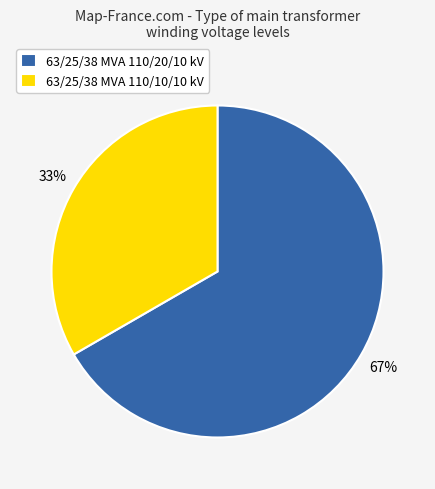

Rank the categories by value from lowest to highest.

63/25/38 MVA 110/10/10 kV, 63/25/38 MVA 110/20/10 kV